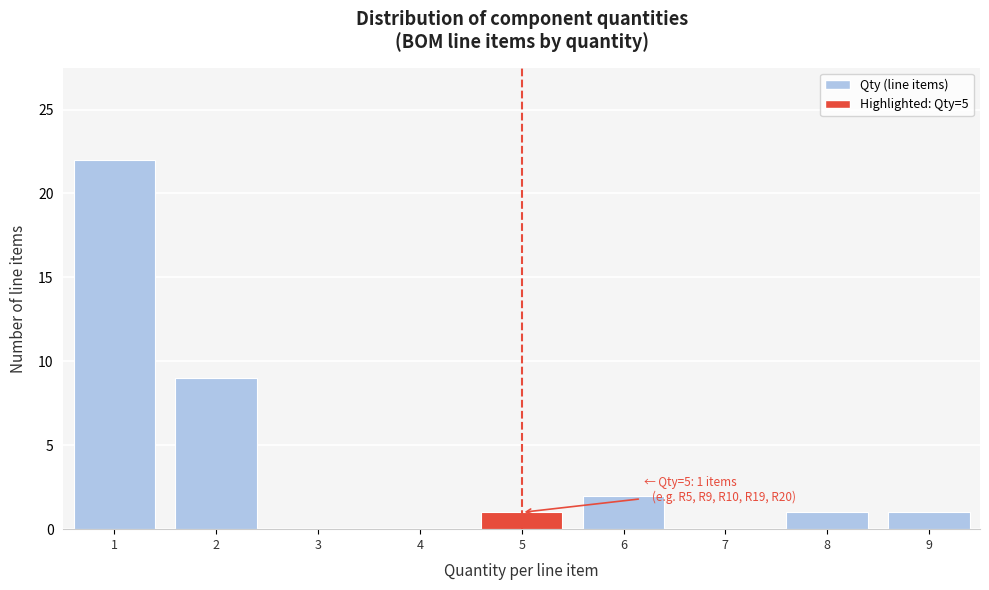

Which range on the x-axis has the tallest bar?

0.5 to 1.5